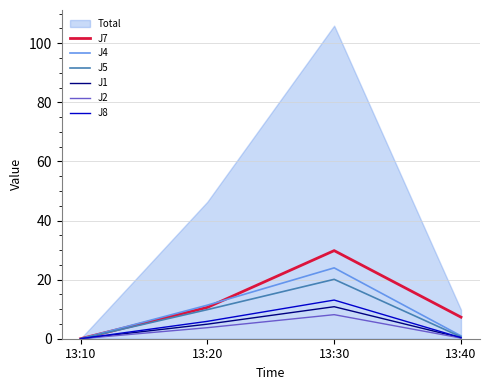

Rank the series at 13:40 from highest to lowest value.

J7, J4, J5, J8, J1, J2